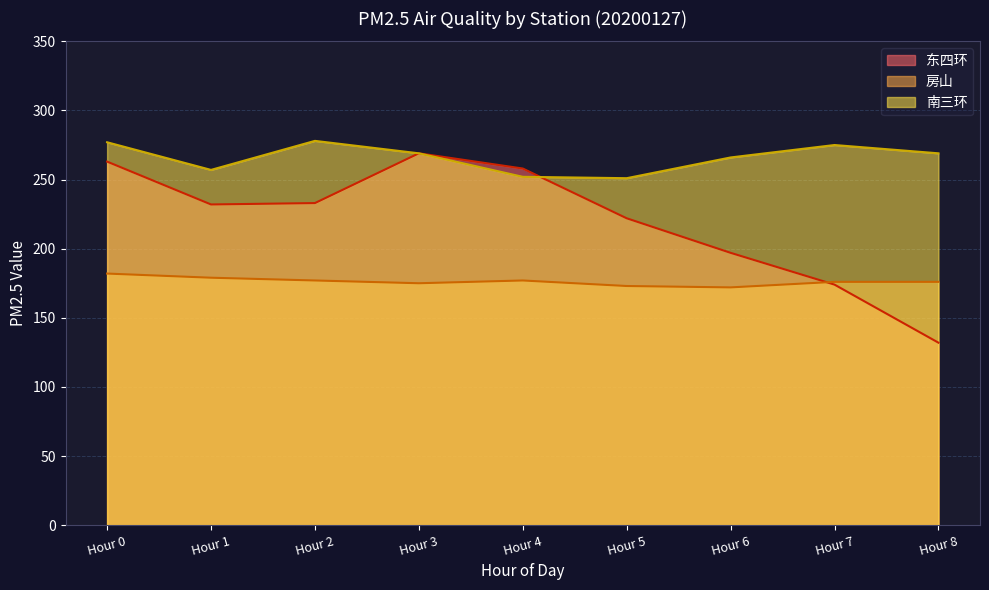

Read the 南三环 value at Hour 4.

252